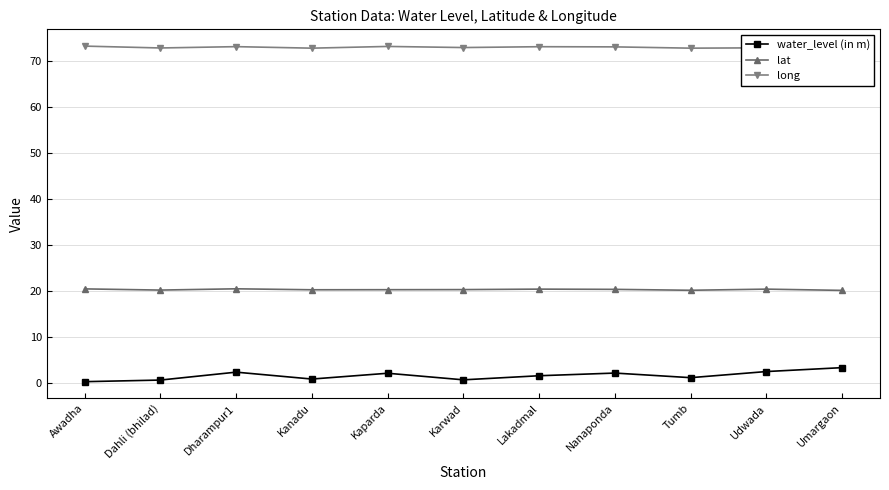

What are all the series names shown in the legend?

water_level (in m), lat, long